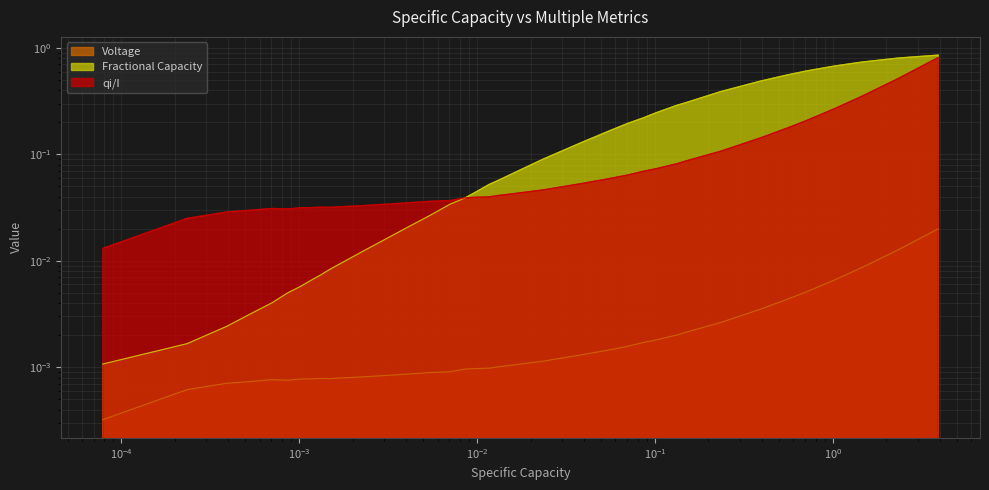

Which series has the widest spread of values?

Fractional Capacity